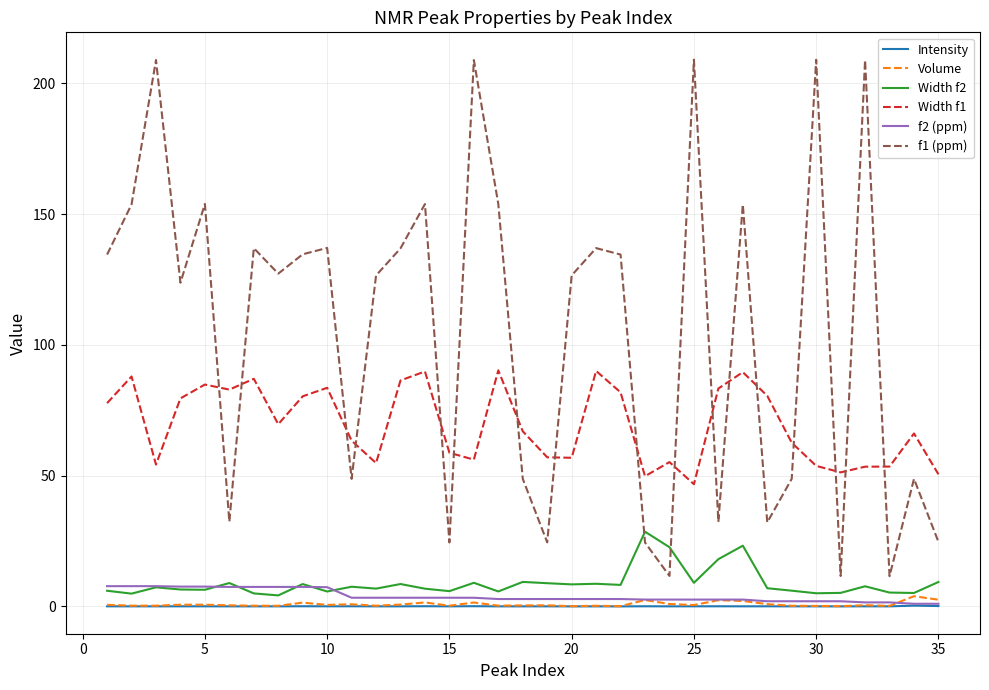

True or false: Width f1 has more than 0 points higher than both neighbors.

True